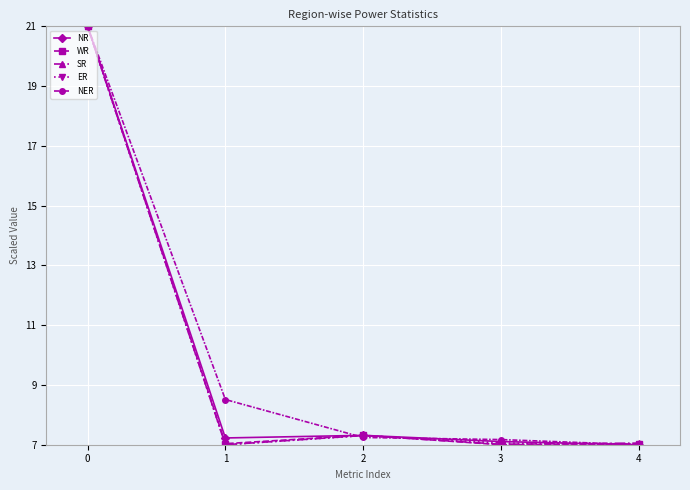

What is the difference between the highest and lowest values at 1?

1.5